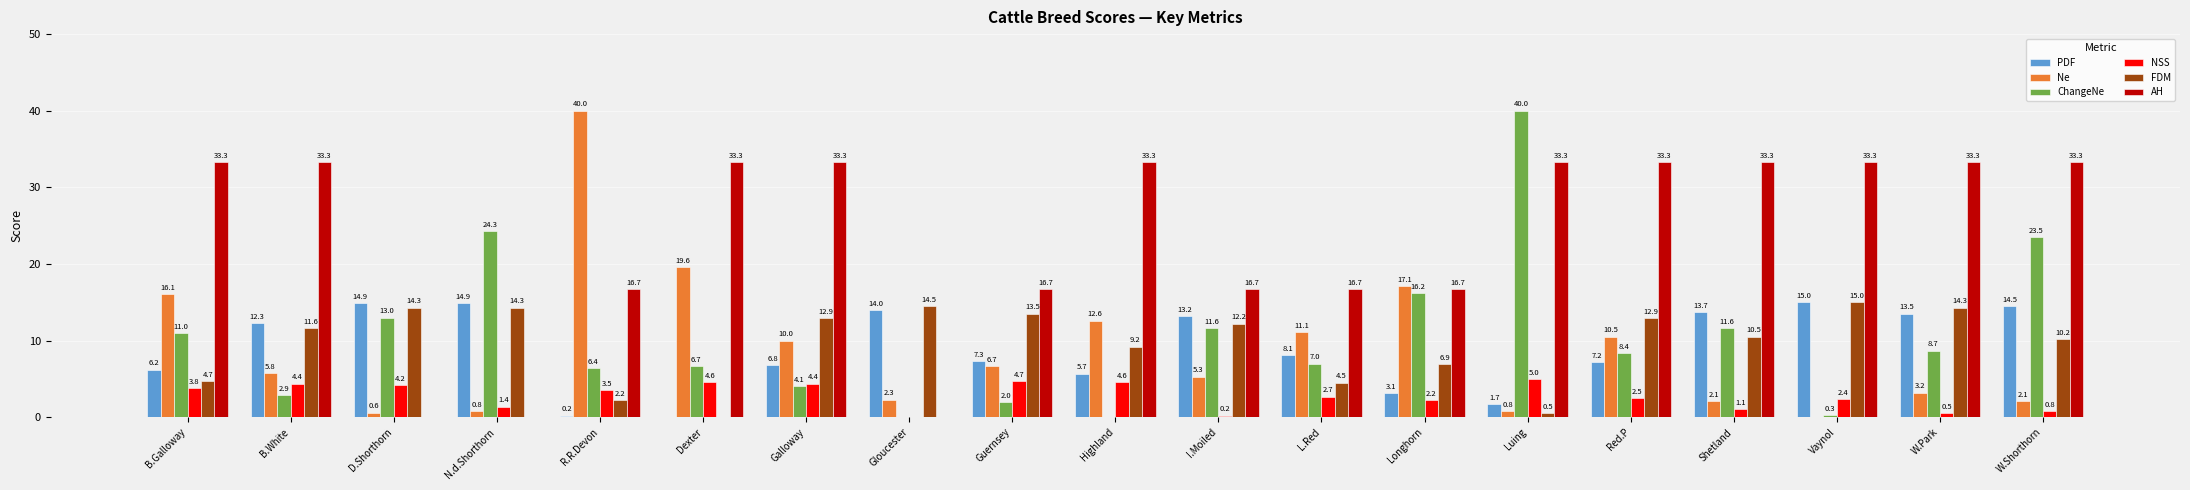

What is the highest value of the Ne series?

40.0